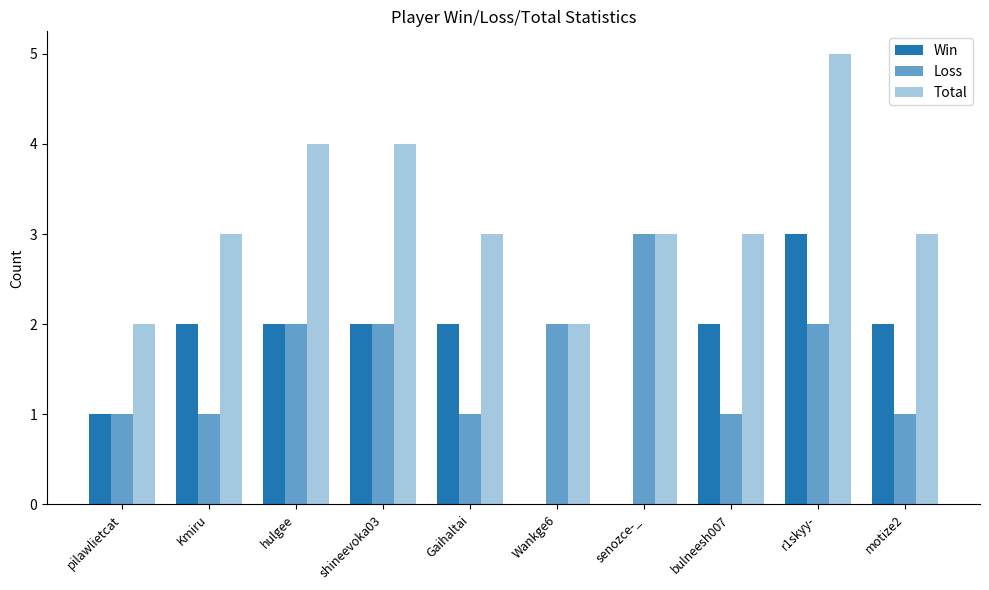

What is the difference between the second highest and second lowest values in the Loss series?

1